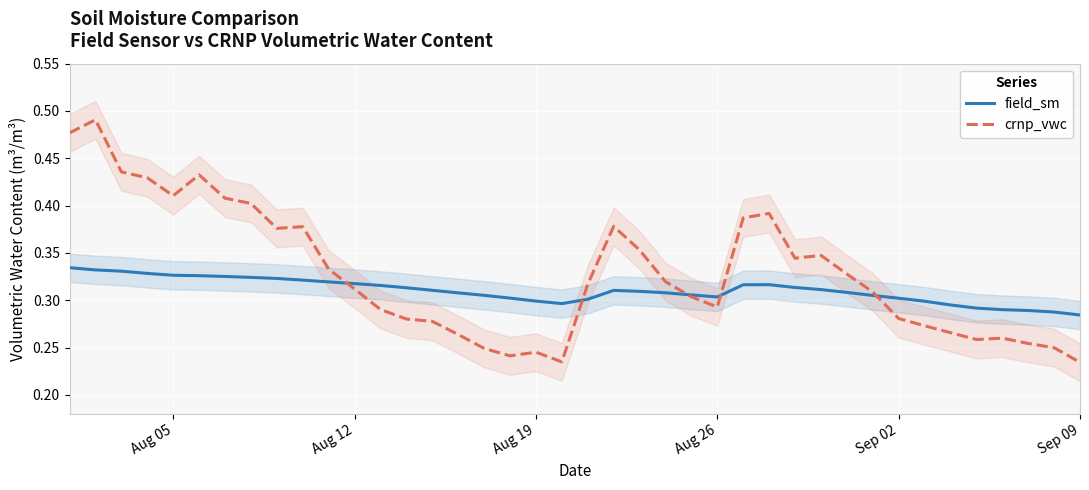

Which series changed the most between Aug 05 and Aug 26?

crnp_vwc